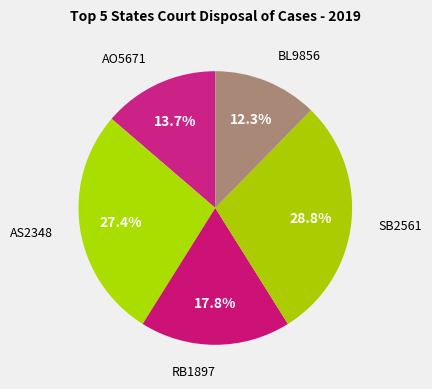

Does any single category account for the majority?

No